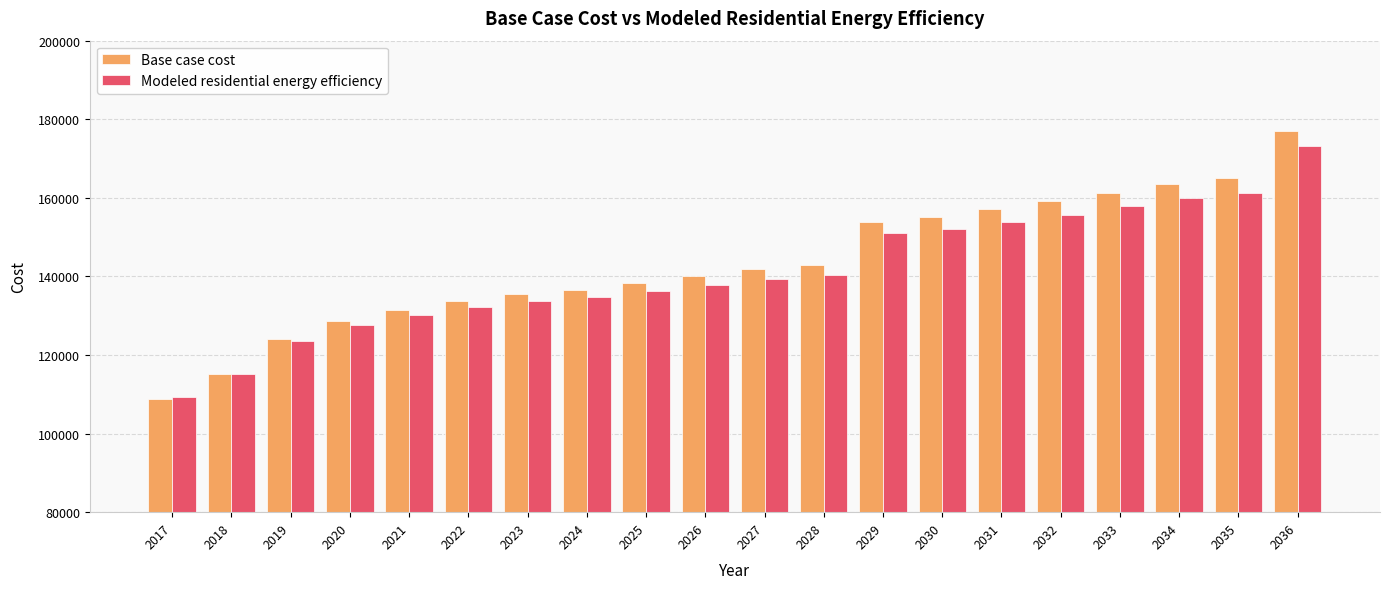

The value of Modeled residential energy efficiency at 2028 is 140359.1. True or false?

True